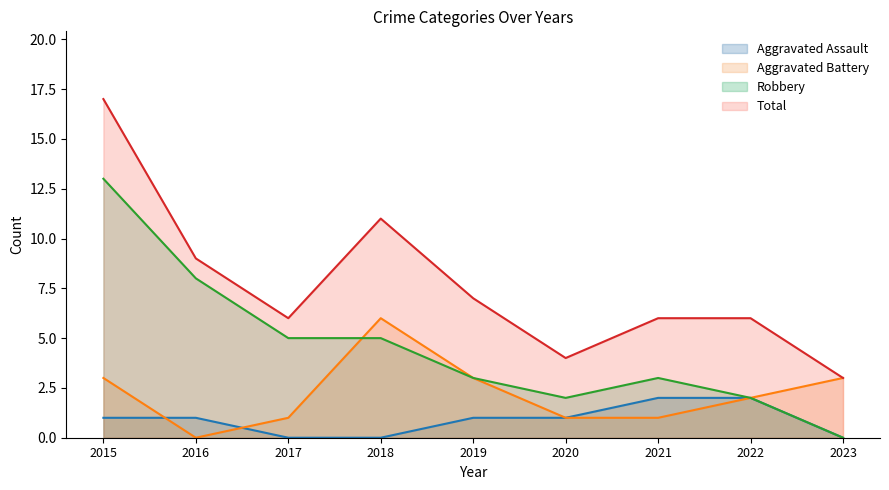

At which category does the chart reach its peak across all series?

2015